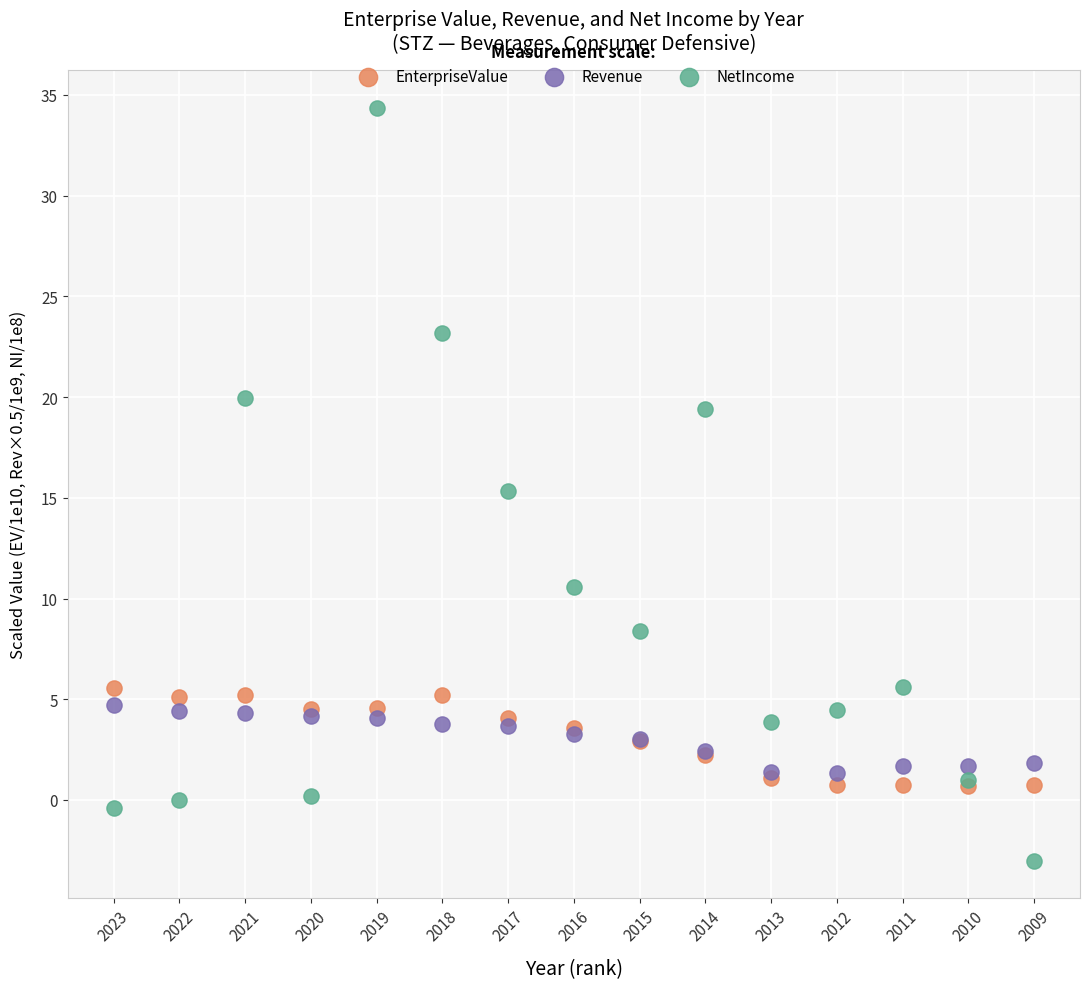

What are all the series names shown in the legend?

EnterpriseValue, Revenue, NetIncome